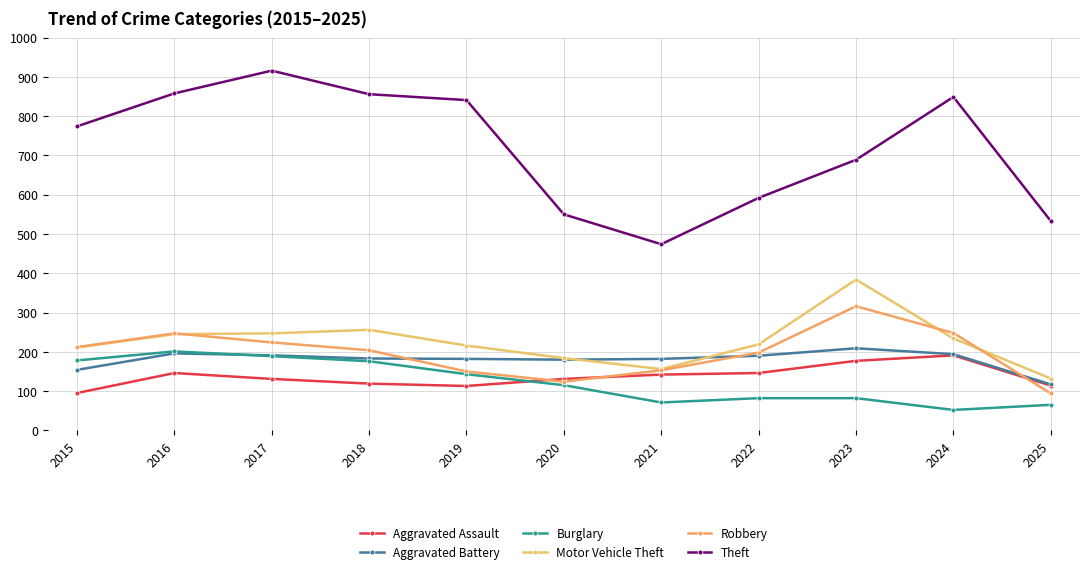

Rank the series at 2021 from lowest to highest value.

Burglary, Aggravated Assault, Robbery, Motor Vehicle Theft, Aggravated Battery, Theft